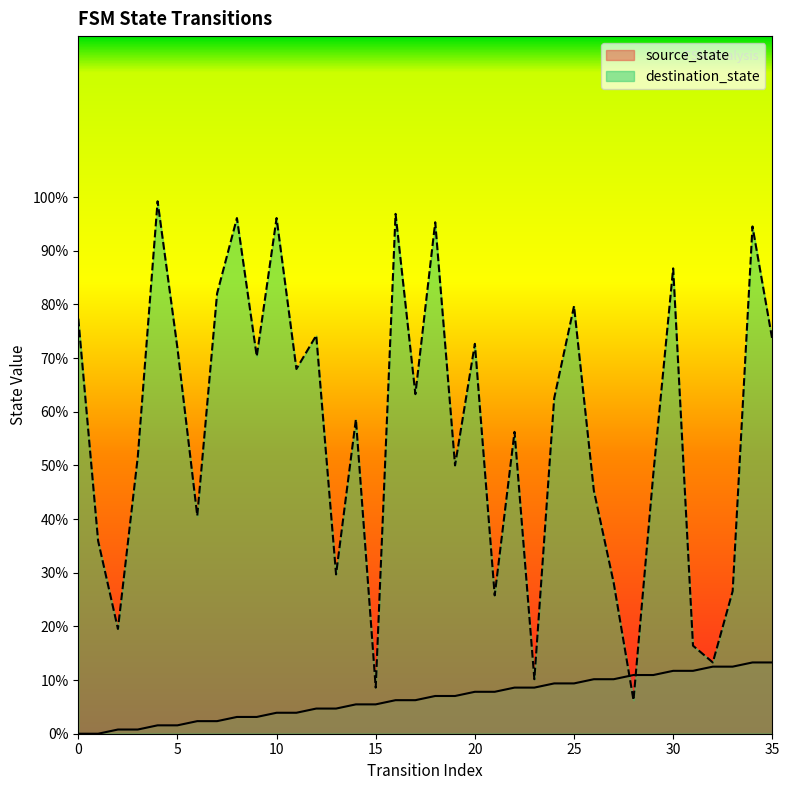

Reading left to right, list all the values displayed in this chart.

source_state: 0.0	0.0	0.8	0.8	1.6	1.6	2.3	2.3	3.1	3.1	3.9	3.9	4.7	4.7	5.5	5.5	6.2	6.2	7.0	7.0	7.8	7.8	8.6	8.6	9.4	9.4	10.2	10.2	10.9	10.9	11.7	11.7	12.5	12.5	13.3	13.3
destination_state: 77.3	35.9	19.5	51.6	99.2	71.9	40.6	82.0	96.1	70.3	96.1	68.0	74.2	29.7	58.6	8.6	96.9	63.3	95.3	50.0	72.7	25.8	56.2	10.2	62.5	79.7	45.3	28.1	6.2	48.4	86.7	16.4	13.3	26.6	94.5	73.4